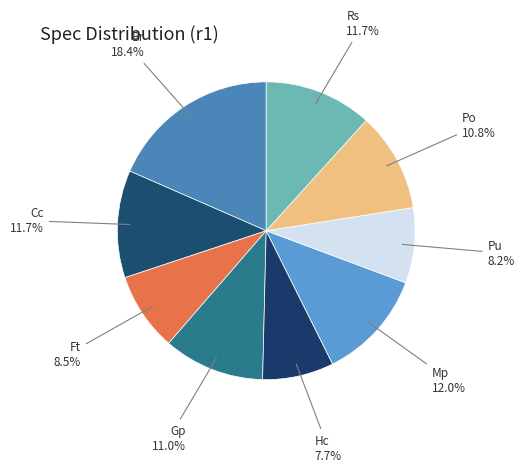

The Ft slice represents 1% of the pie. True or false?

False